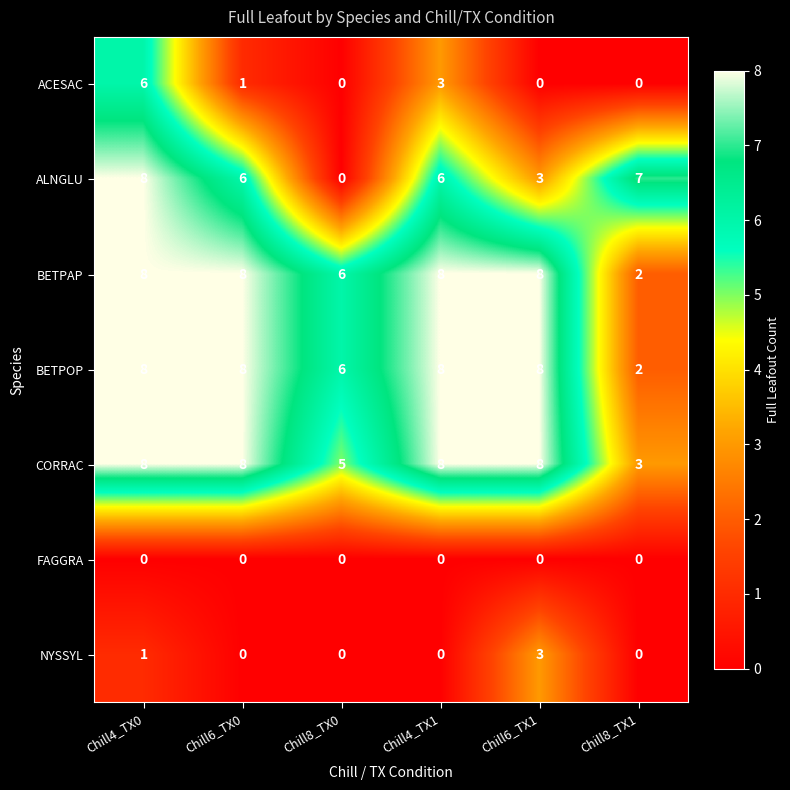

What is the difference between the maximum and minimum values in the CORRAC series?

5